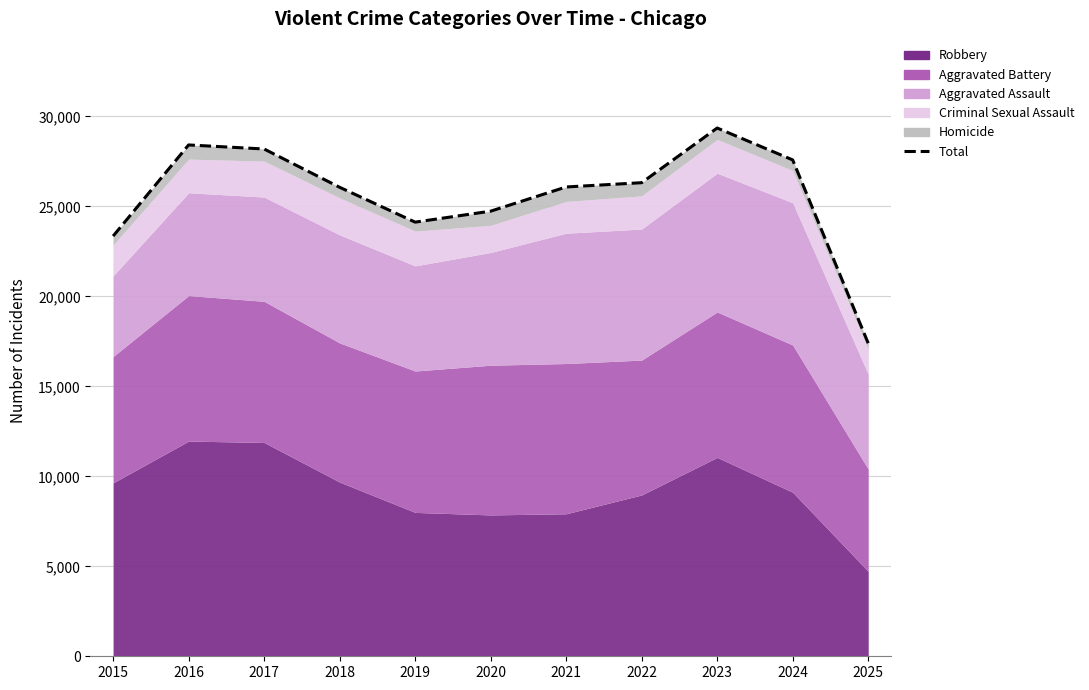

List the labels in order of value, largest first.

2023, 2016, 2017, 2024, 2022, 2021, 2018, 2020, 2019, 2015, 2025